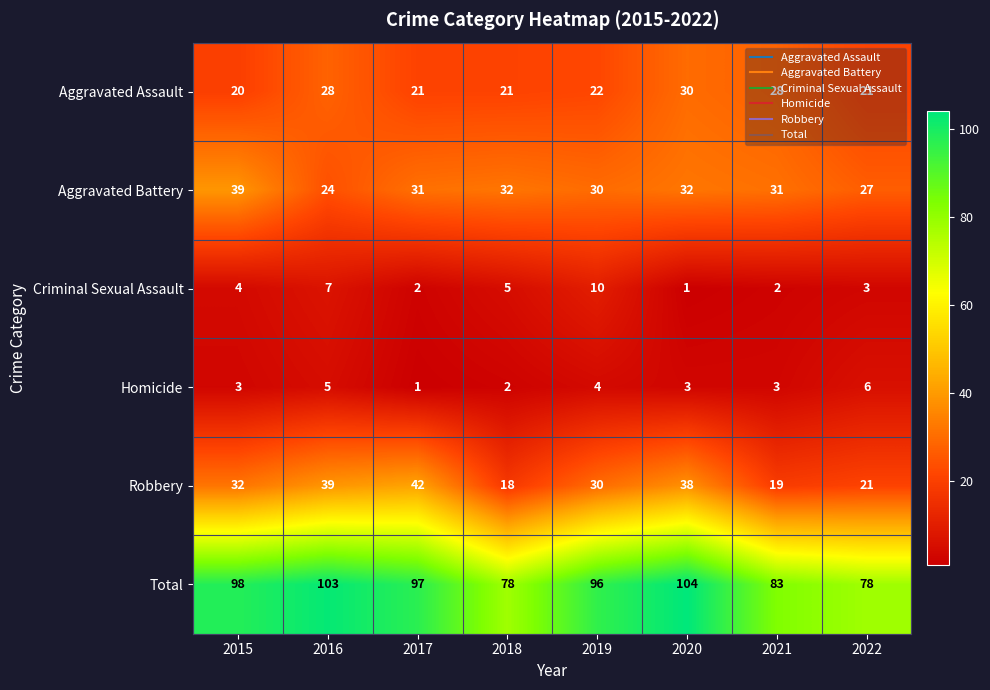

The Criminal Sexual Assault series shows 2 at 2021. True or false?

True